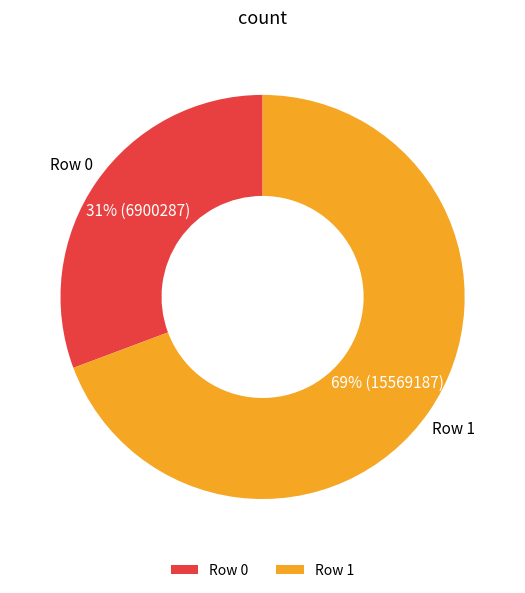

The Row 1 slice represents 75% of the pie. True or false?

False